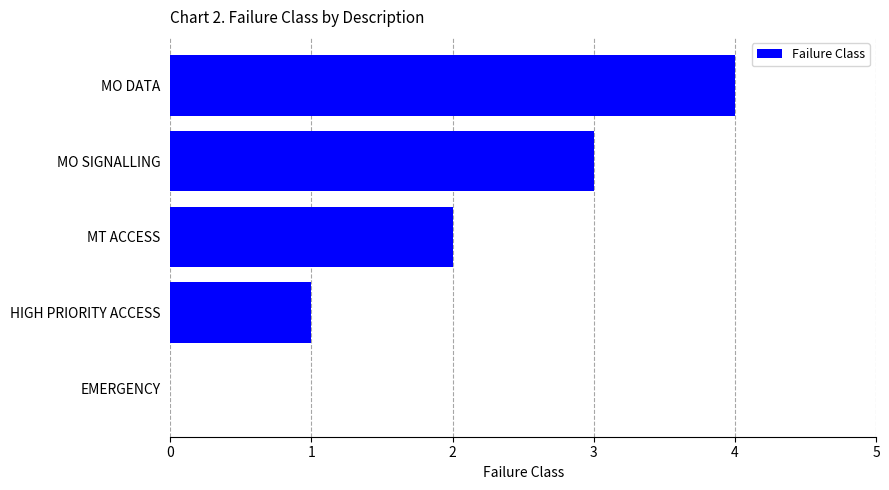

How many categories are shown in the chart?

5